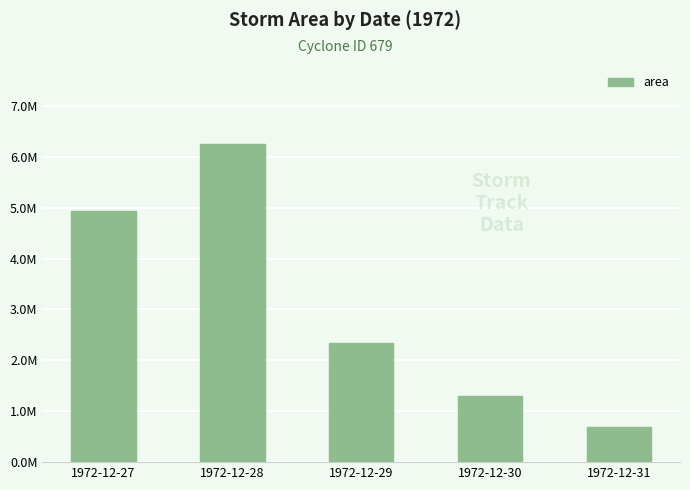

What is the value of the 4th bar from the left?

1299375.0